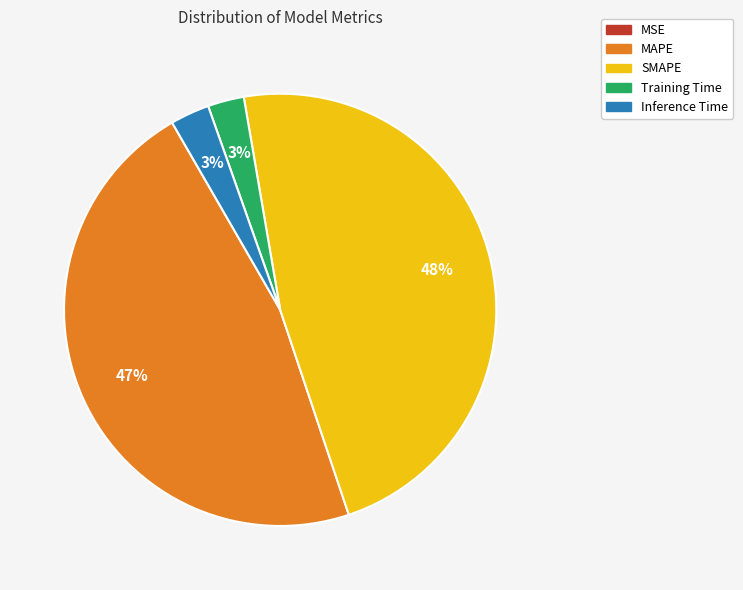

To the nearest percent, what portion does MAPE represent?

47%